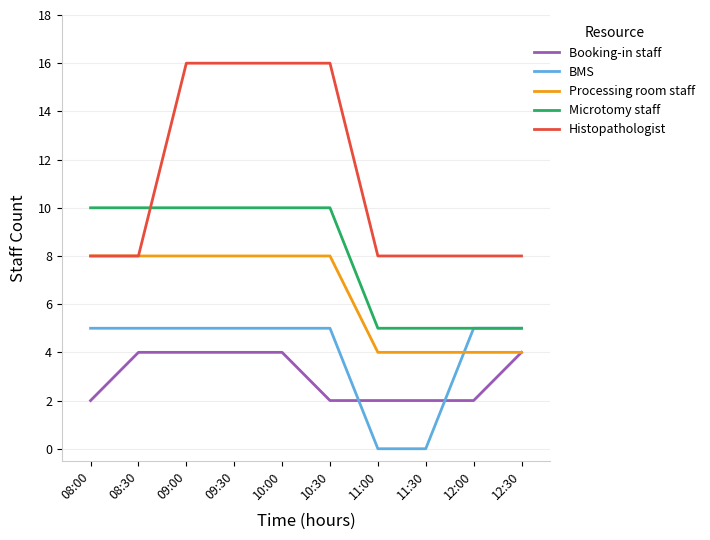

The Histopathologist series shows 8 at 12:30. True or false?

True